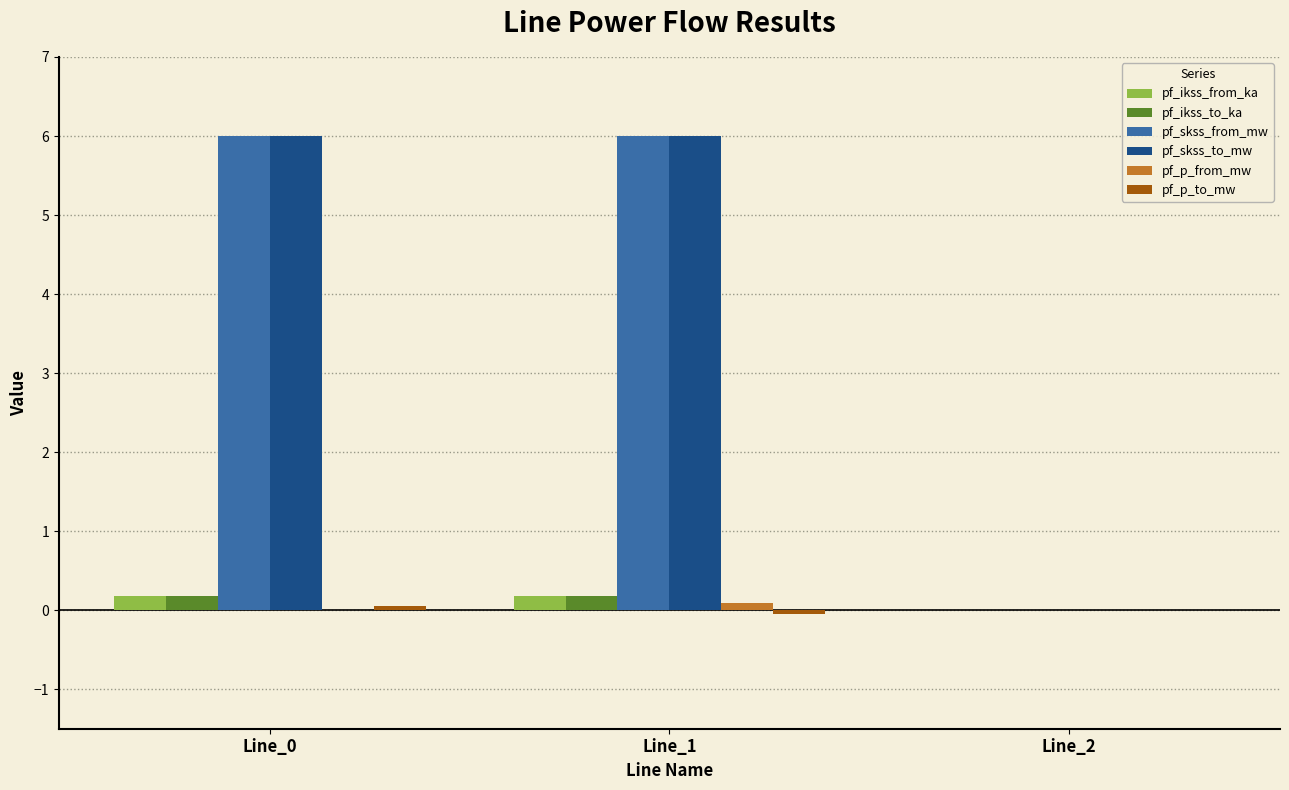

The value of pf_skss_from_mw at Line_1 is 3.2. True or false?

False